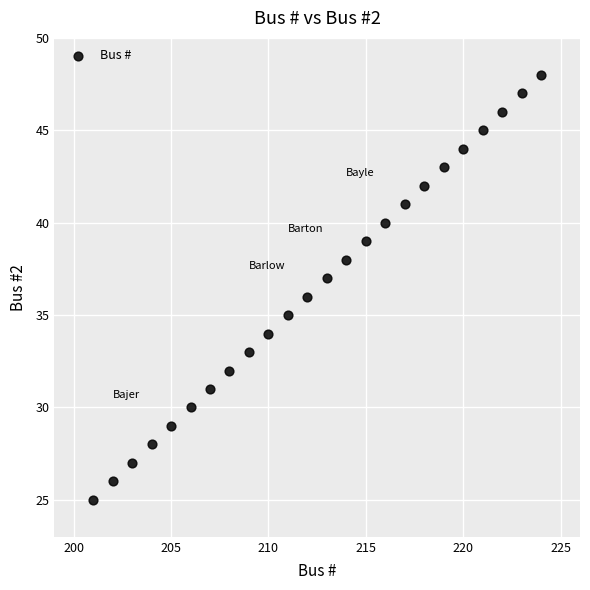

What is the range of Y values (max minus min)?

23